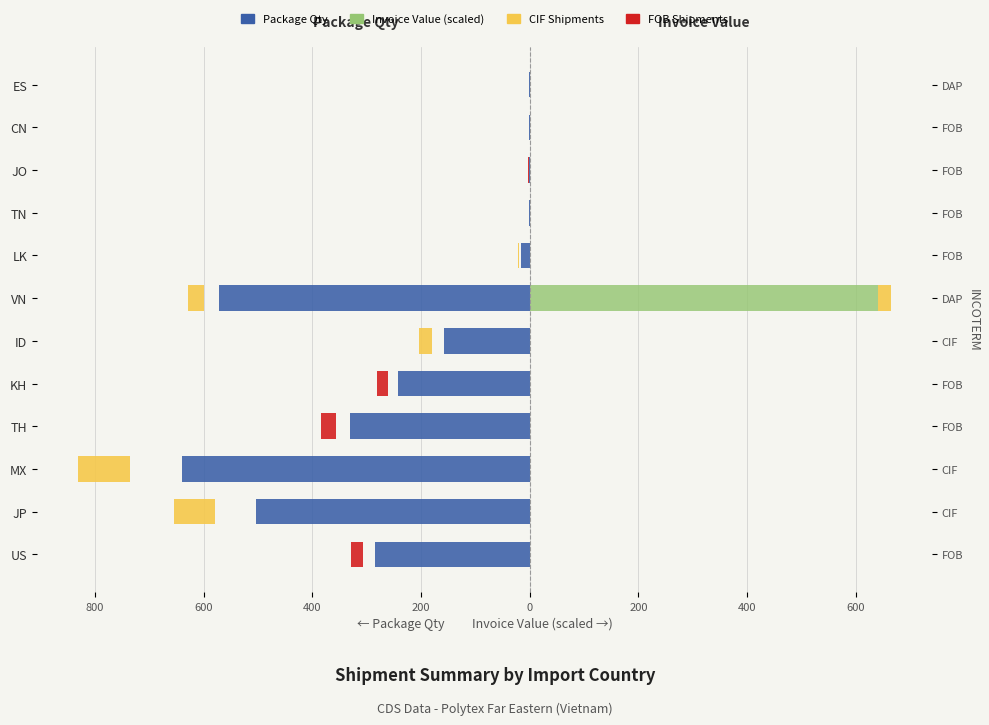

At how many categories does at least one series exceed -348?

12